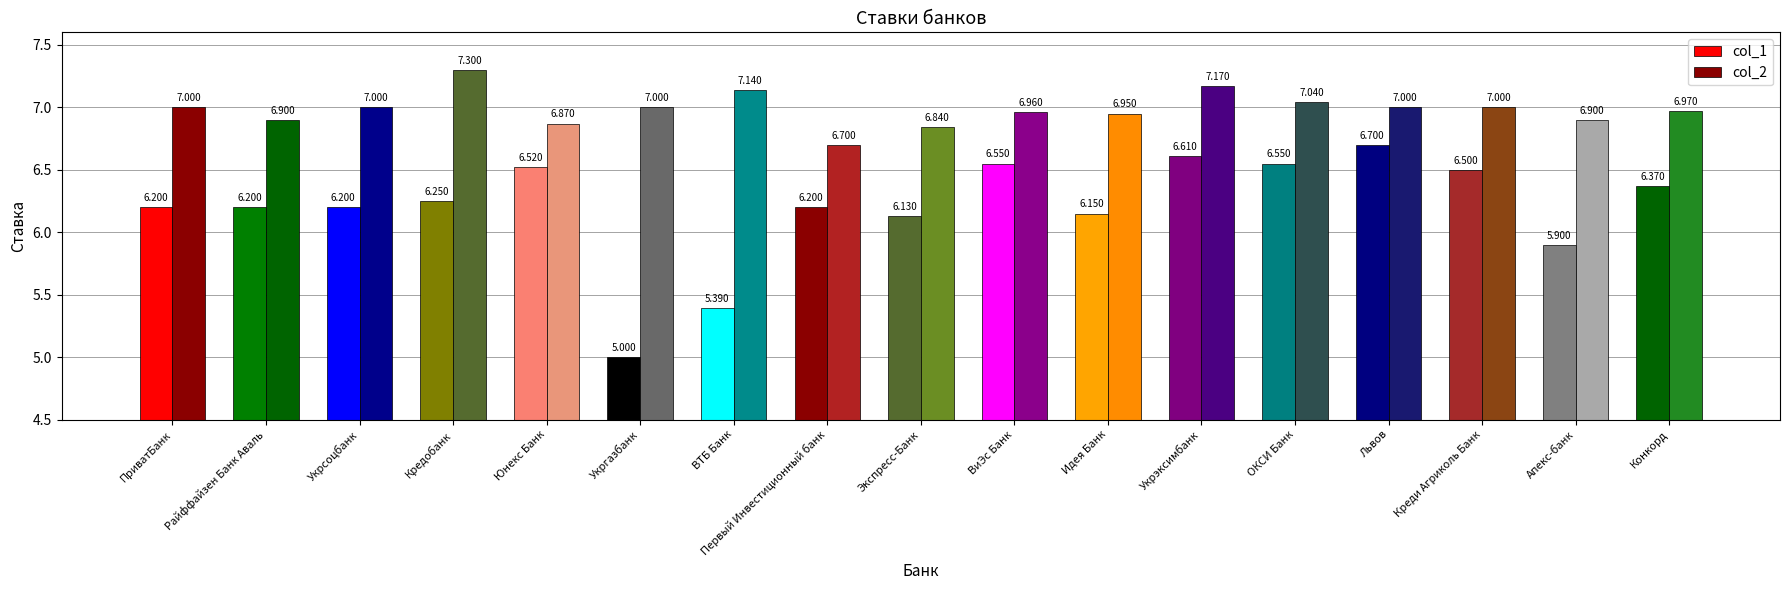

What position from the left is ВТБ Банк?

7